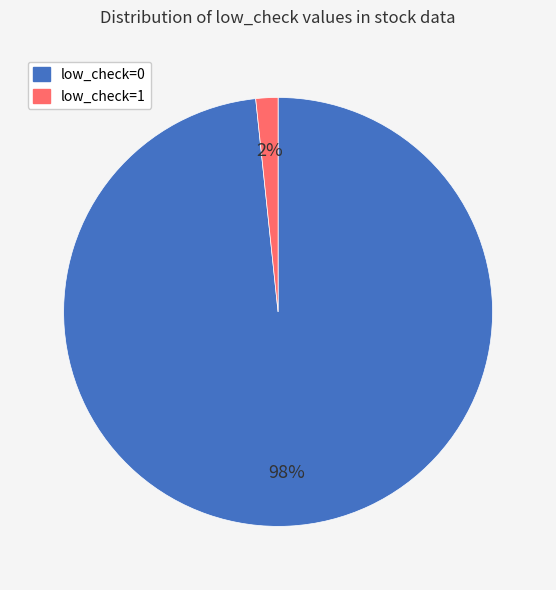

Which has a higher value, low_check=0 or low_check=1?

low_check=0